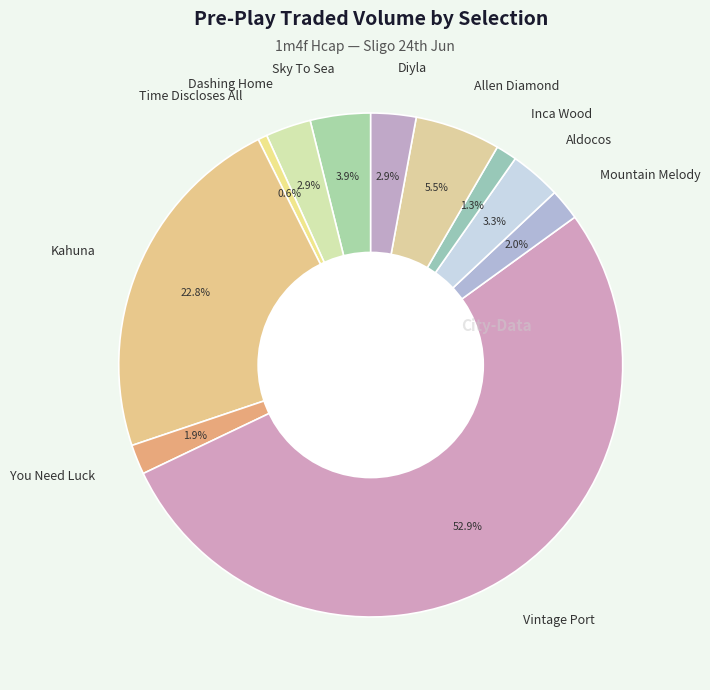

Approximately how many times larger is the value at Vintage Port compared to Dashing Home?

18.2